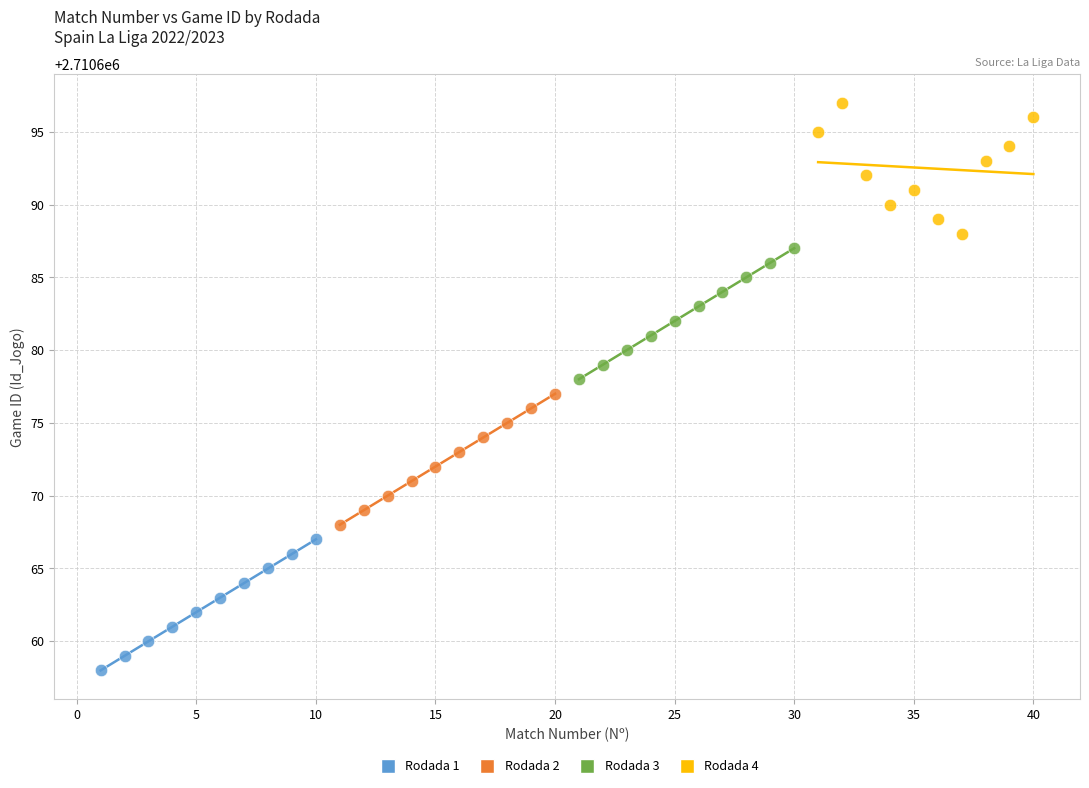

Which series reaches the minimum Y coordinate?

Rodada 1